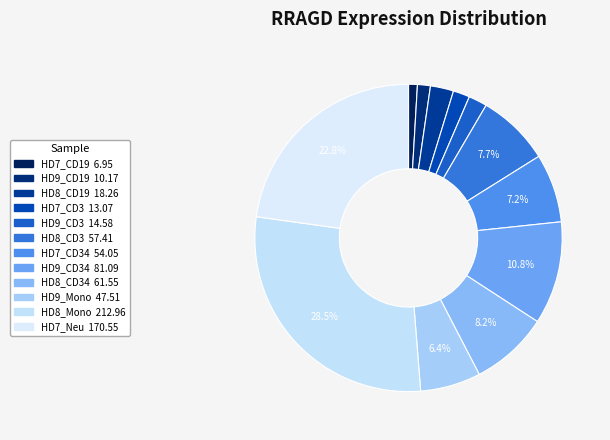

How many slices are in this pie chart?

12